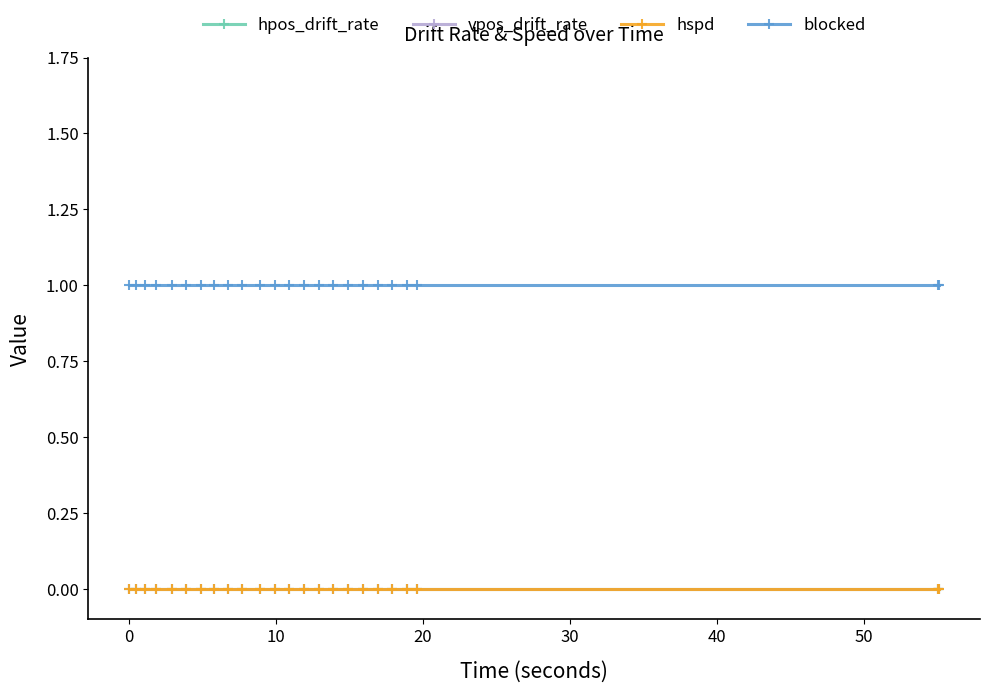

Reading left to right, transcribe all the data shown in this chart.

hpos_drift_rate: 0	0	0	0	0	0	0	0	0	0	0	0	0	0	0	0	0	0	0	0	0	0	0	0
vpos_drift_rate: 0	0	0	0	0	0	0	0	0	0	0	0	0	0	0	0	0	0	0	0	0	0	0	0
hspd: 0	0	0	0	0	0	0	0	0	0	0	0	0	0	0	0	0	0	0	0	0	0	0	0
blocked: 1	1	1	1	1	1	1	1	1	1	1	1	1	1	1	1	1	1	1	1	1	1	1	1